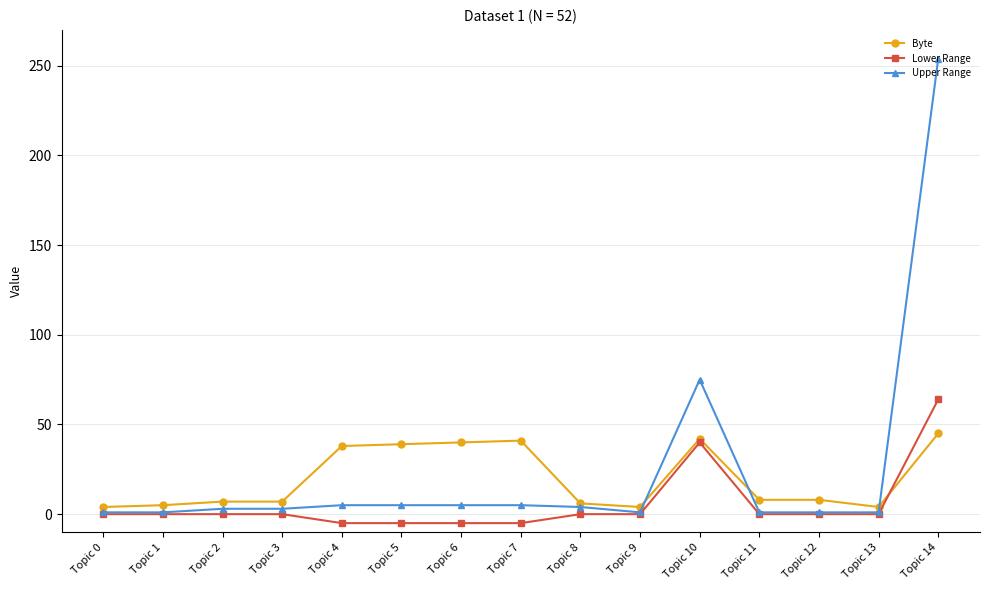

Which series has the largest total across all categories?

Upper Range